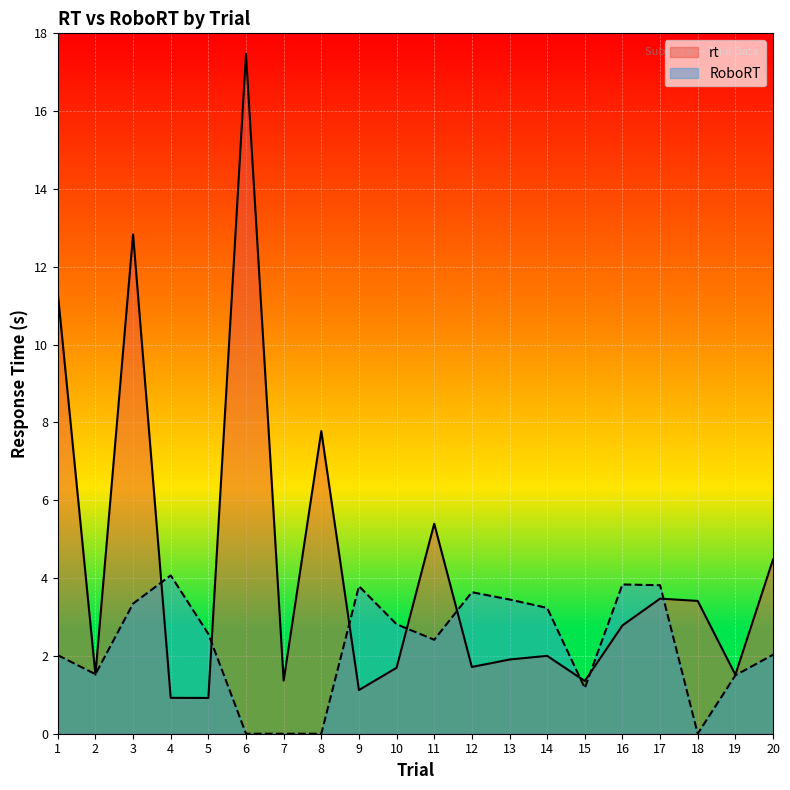

How many intersections are there between rt and RoboRT?

10